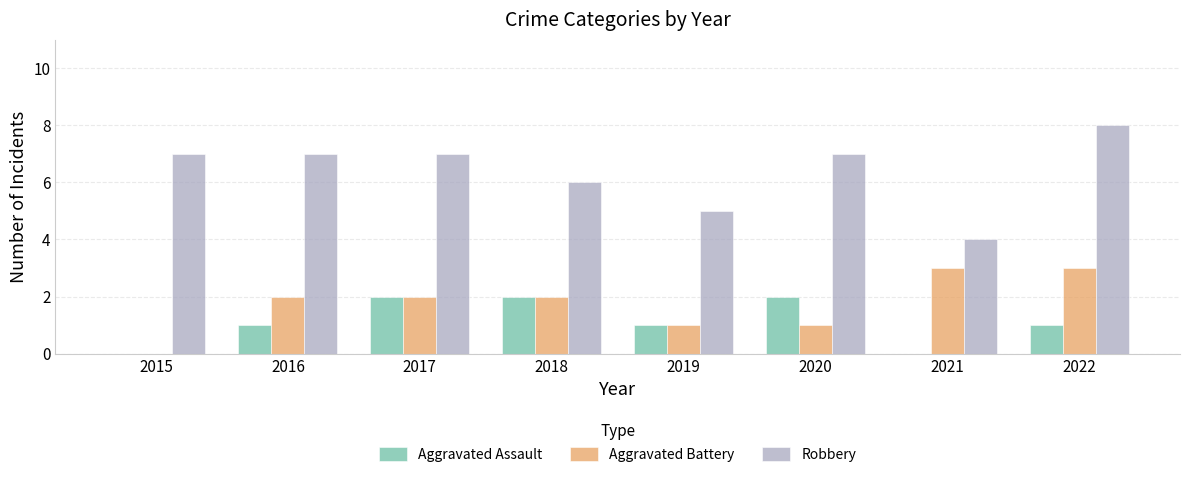

What are all the series names shown in the legend?

Aggravated Assault, Aggravated Battery, Robbery